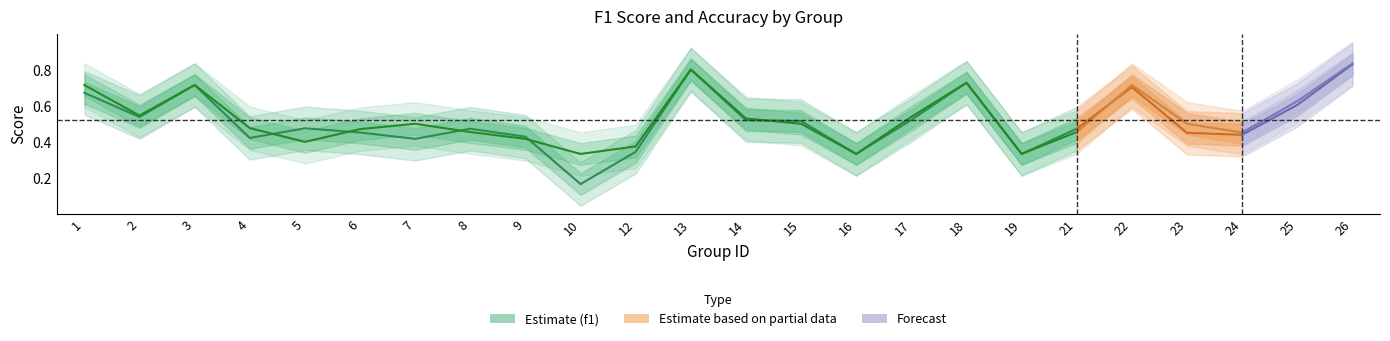

What is the value of the accuracy point at the 14th from the left?

0.5